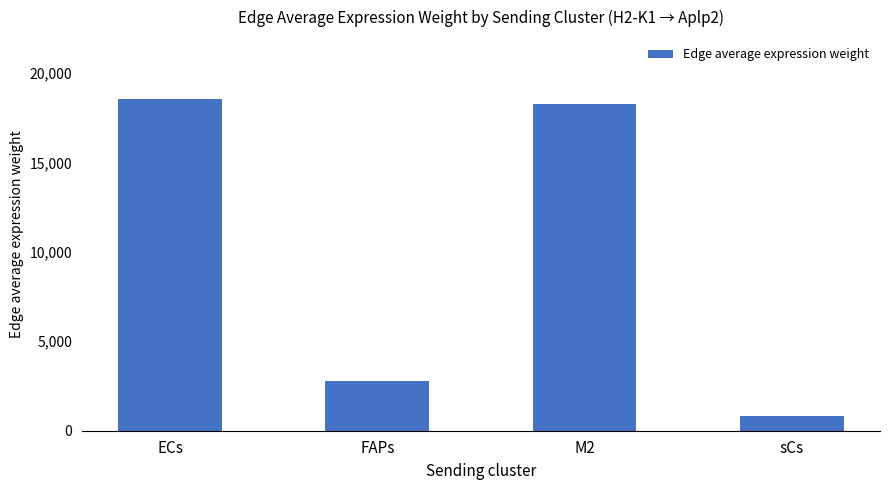

Are the bars grouped side by side (vs. stacked)?

No